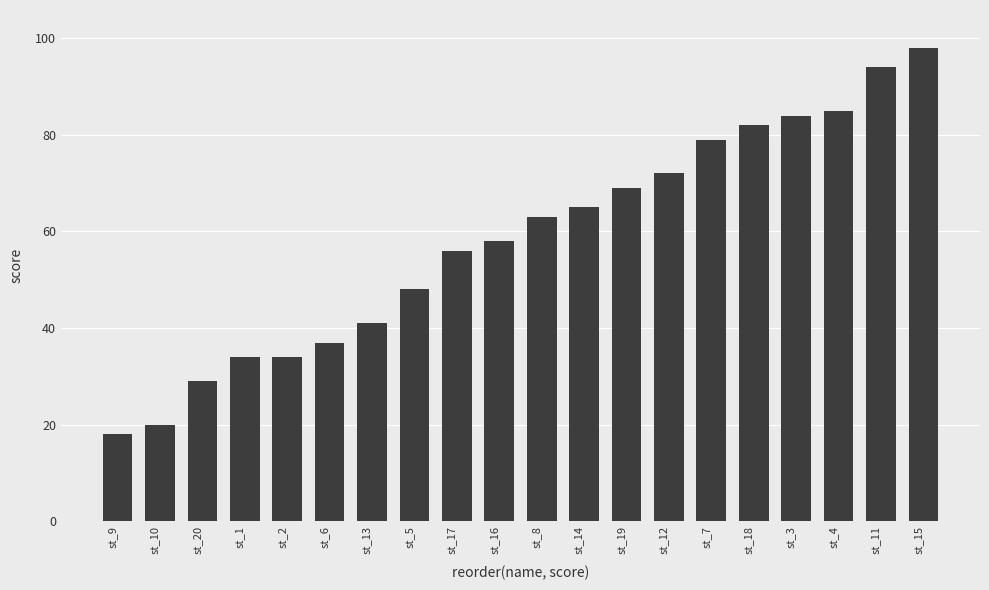

What is the value of the 17th bar from the left?

84